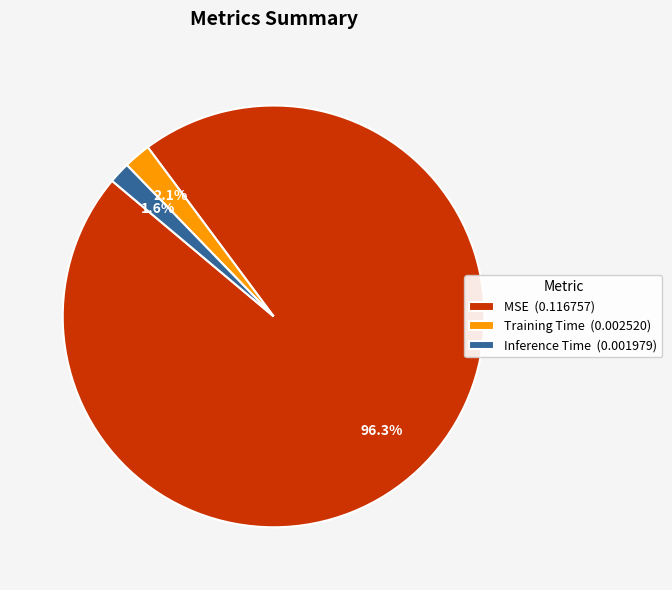

What percentage is the MSE slice, to the nearest percent?

96%